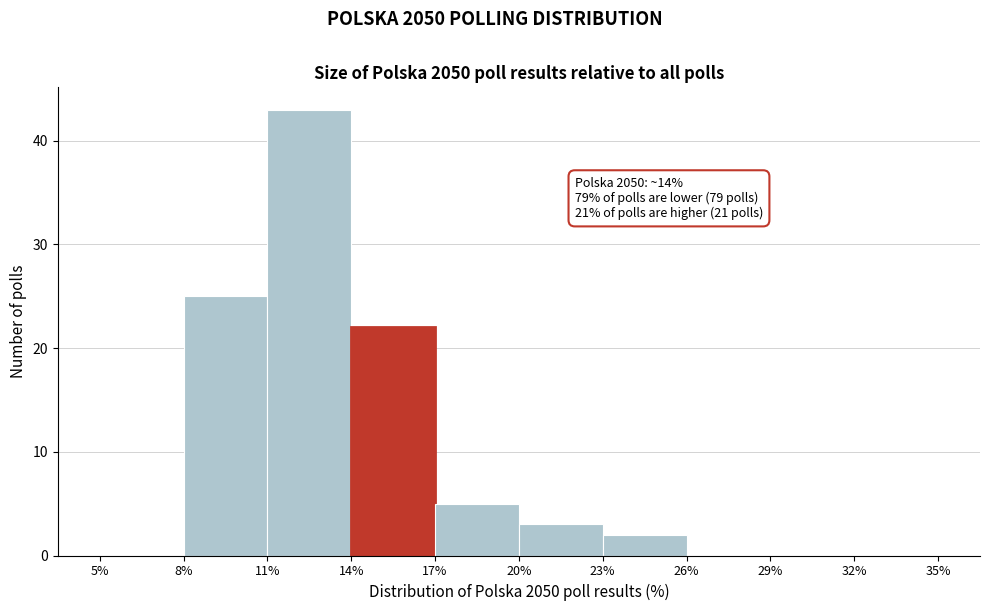

Which range on the x-axis has the tallest bar?

11% to 14%